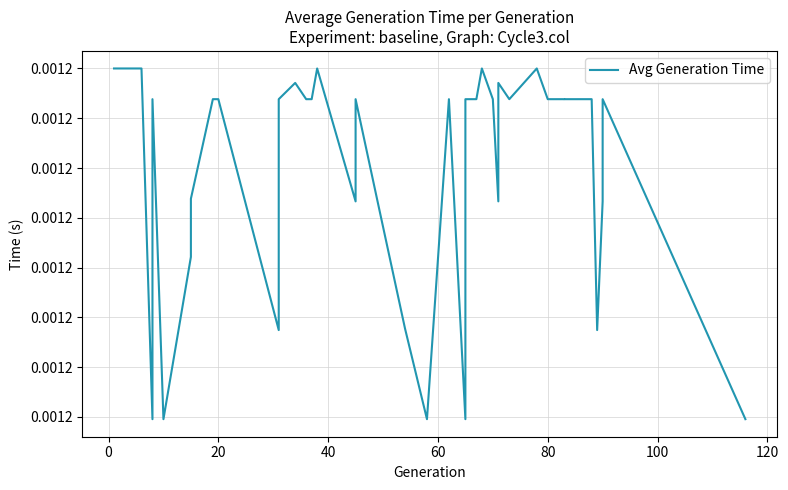

How many interior local peaks (higher than both neighbors) does the data have?

12